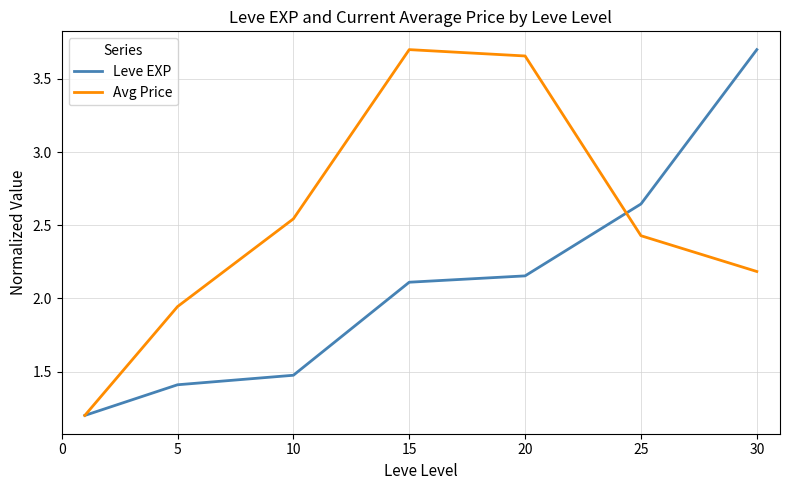

What is the lowest value of the Leve EXP series?

1.2